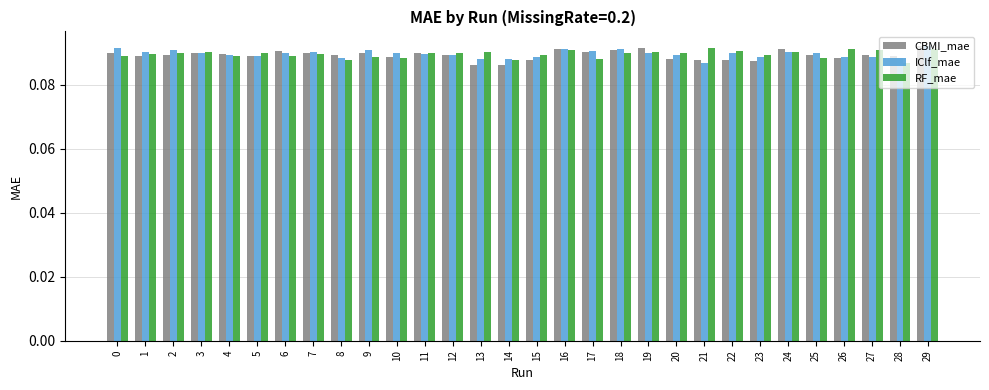

Is the value of CBMI_mae at 11 greater than the value of IClf_mae at 21?

Yes